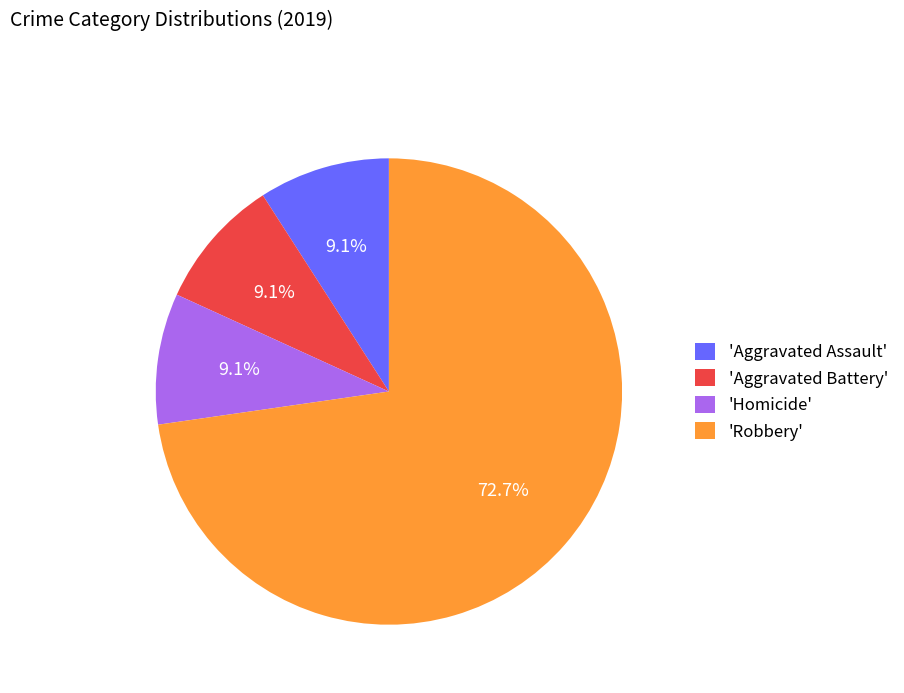

What is the largest slice in the pie chart?

'Robbery'